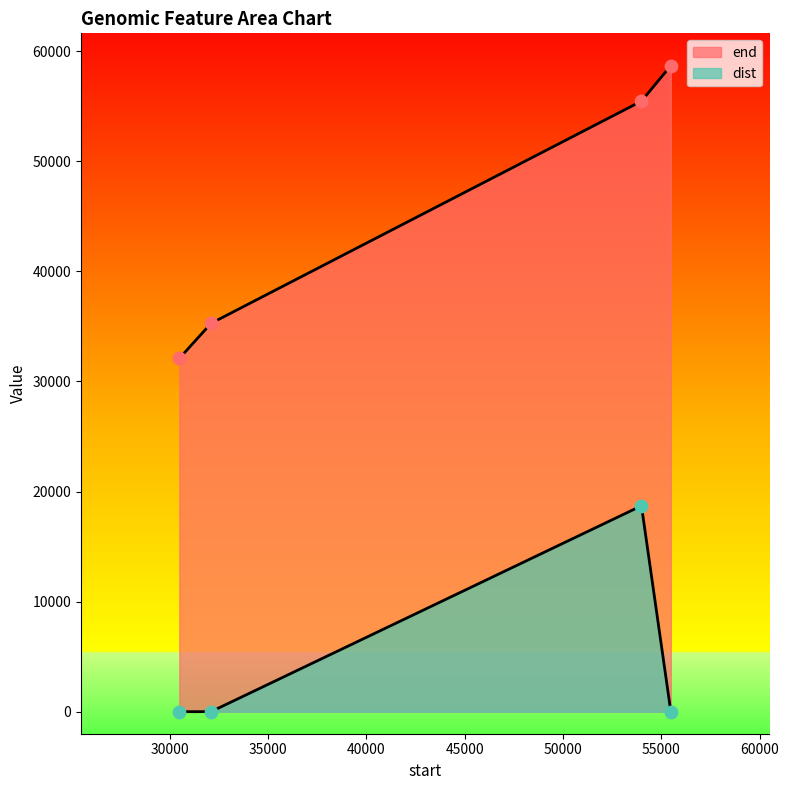

Is the value of dist at 53987 greater than the value of end at 53987?

No